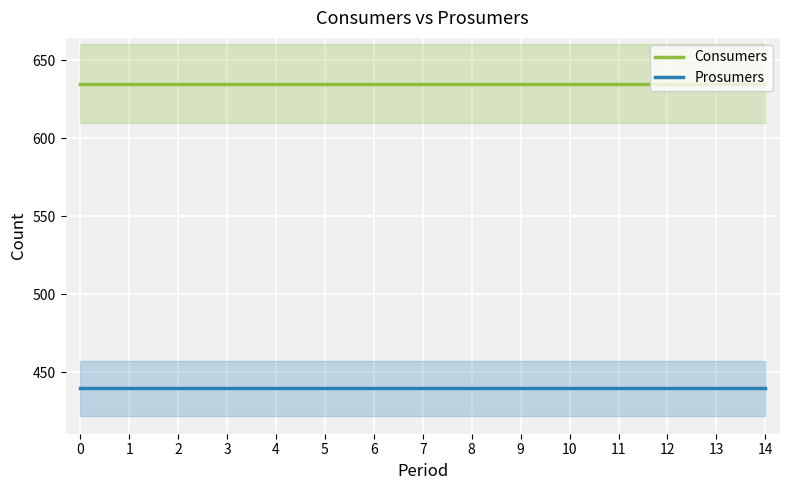

Is it true that Consumers equals 359 at 6?

False